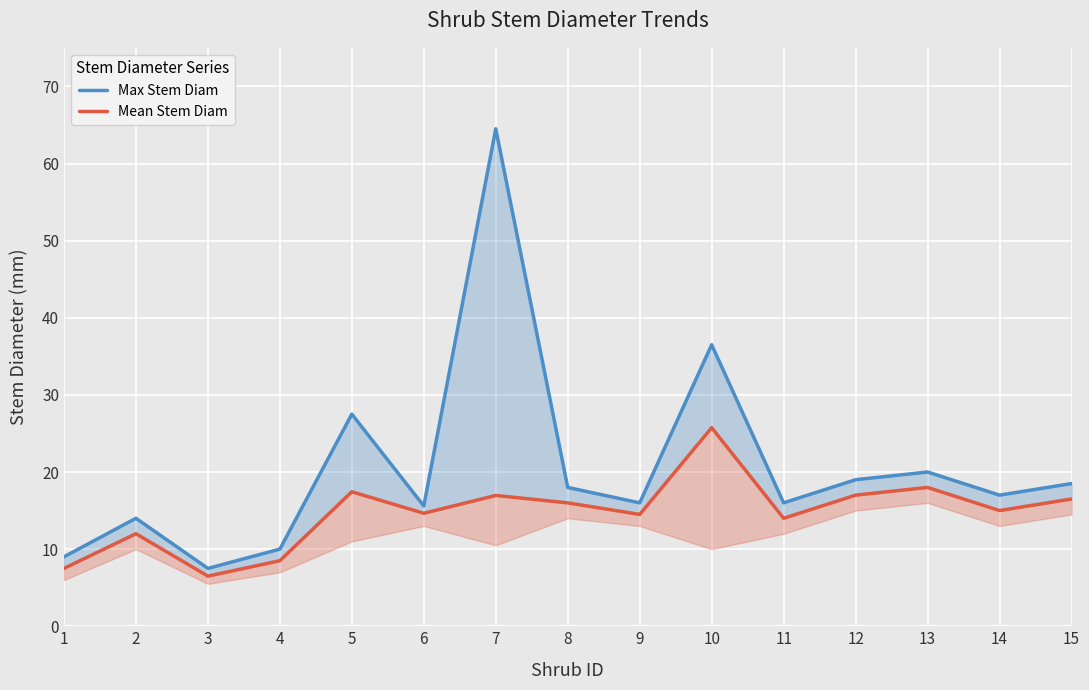

What is the sum of the Mean Stem Diam values at 4 and 9?

23.0